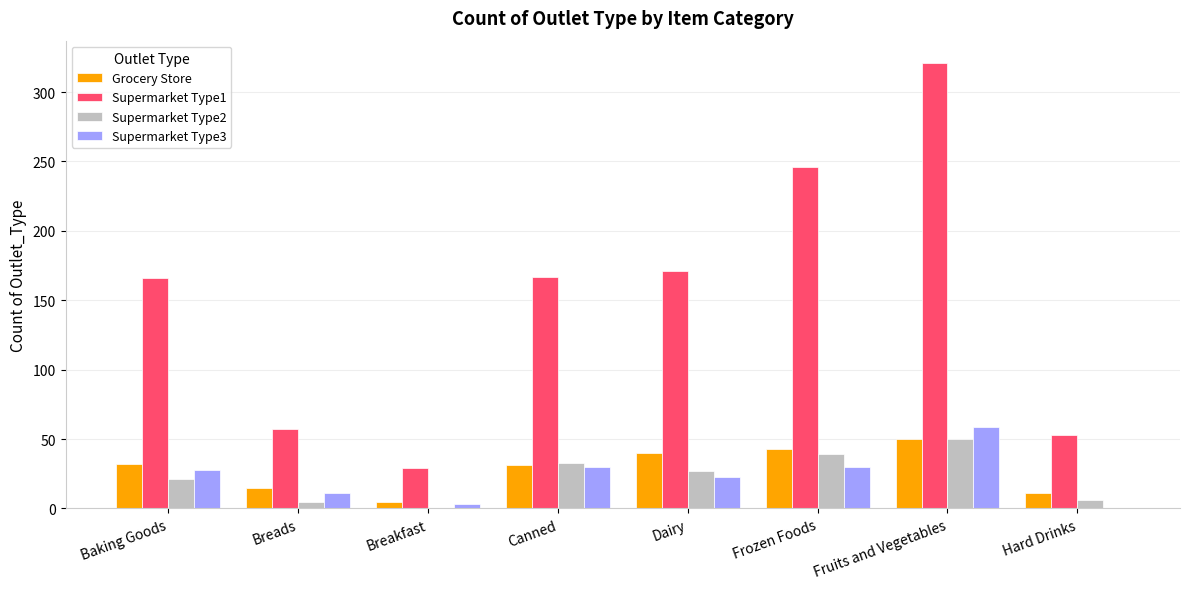

The Supermarket Type1 series shows 166 at Baking Goods. True or false?

True